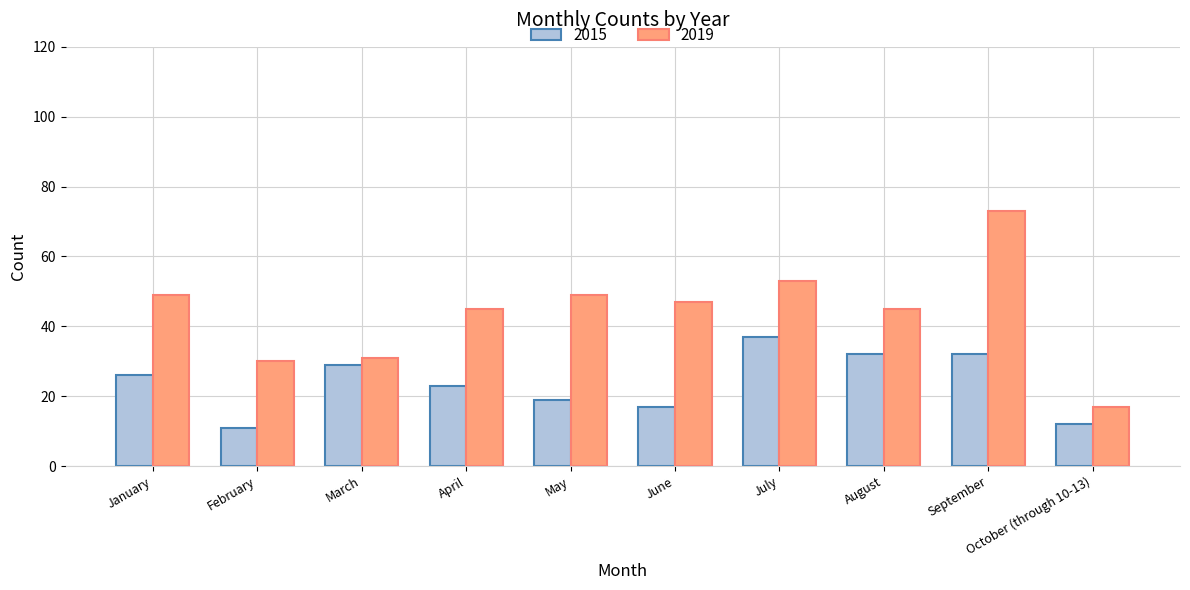

Which series changed the most between May and October (through 10-13)?

2019